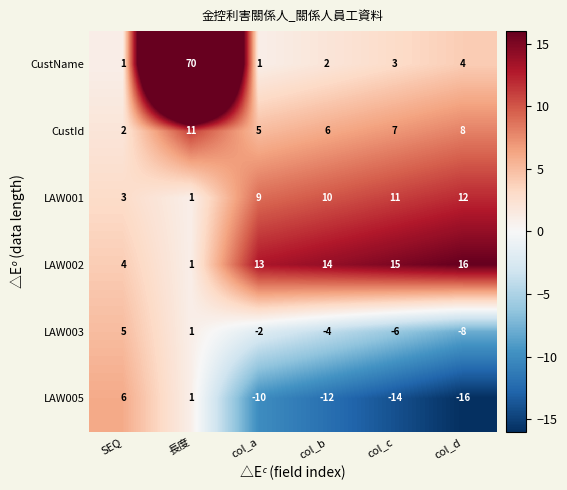

Which series has the largest total across all categories?

CustName